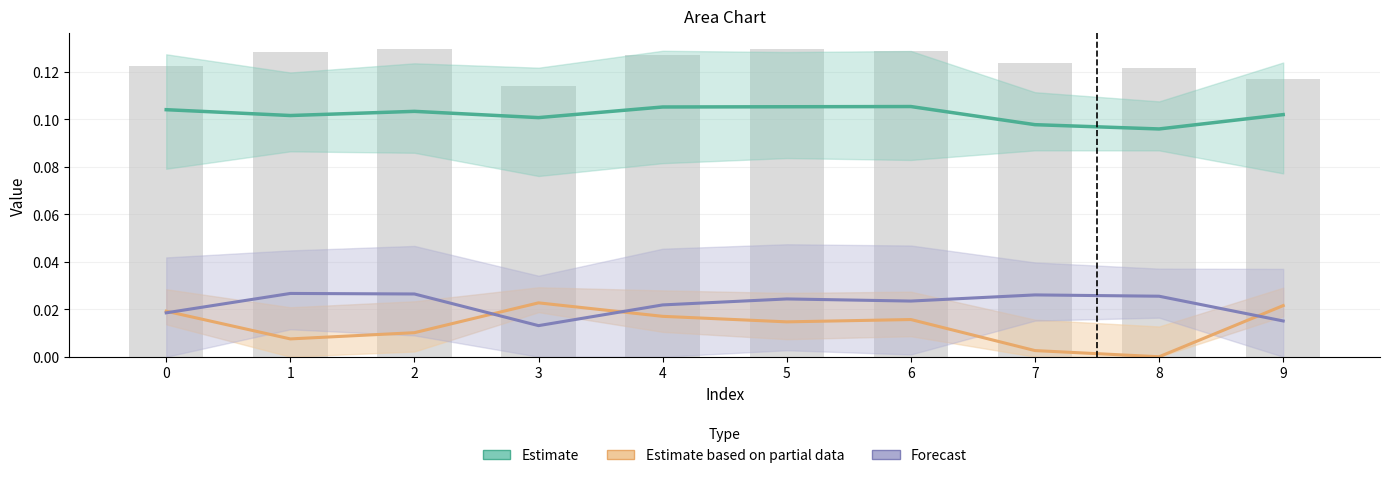

True or false: Forecast has a value of 0.0 at 6.

False